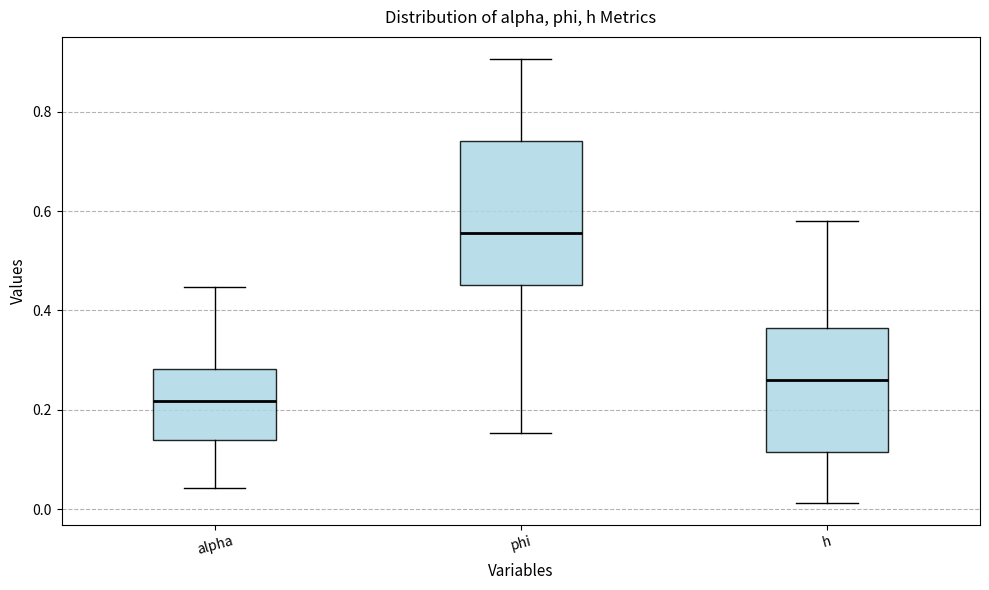

Reading left to right, transcribe this box plot: for each box, give where its median line is, the range the box spans, and where its two whiskers end, as read against the y-axis. The values are not printed on the chart, so give them approximately, as read against the axis.

alpha: median 0.22, box 0.14 to 0.28, whiskers 0.04 to 0.44
phi: median 0.56, box 0.46 to 0.74, whiskers 0.16 to 0.90
h: median 0.26, box 0.12 to 0.36, whiskers 0.02 to 0.58